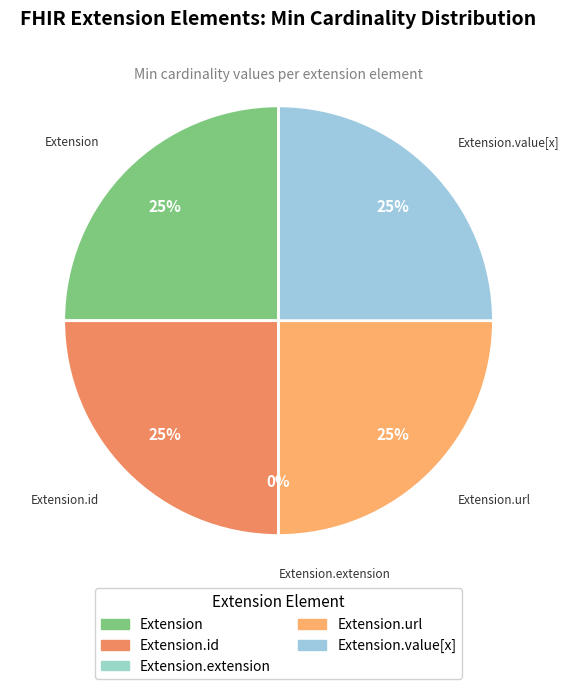

Does Extension.value[x] account for over 50% of the chart?

No